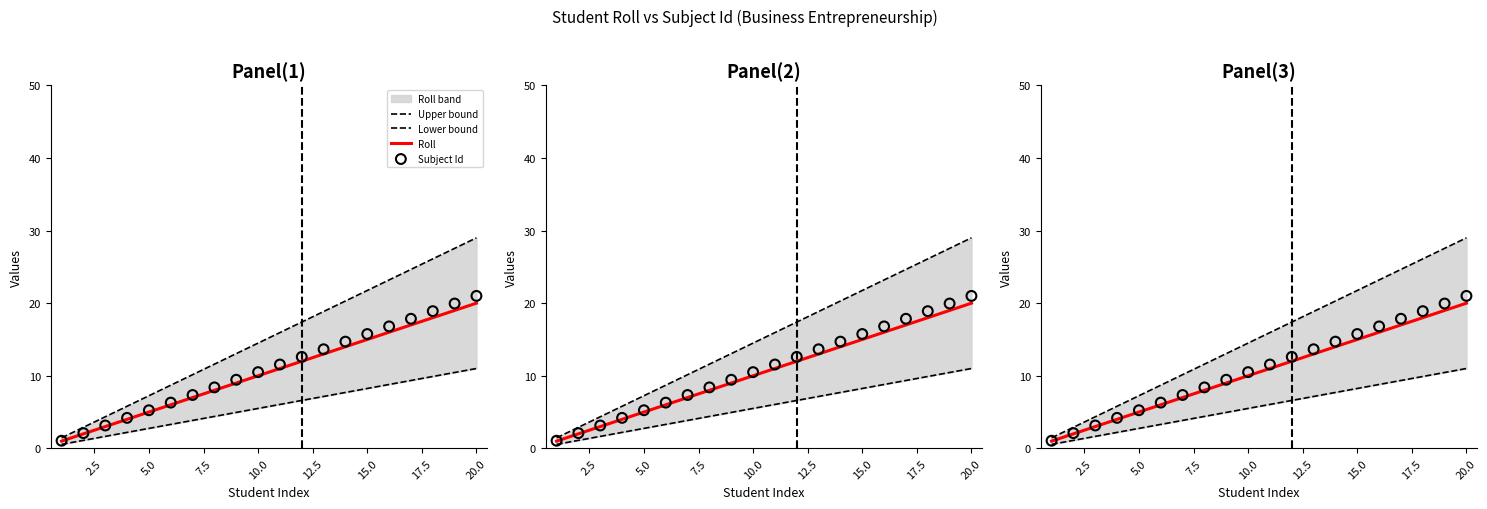

Which series has the largest total across all categories?

Upper bound